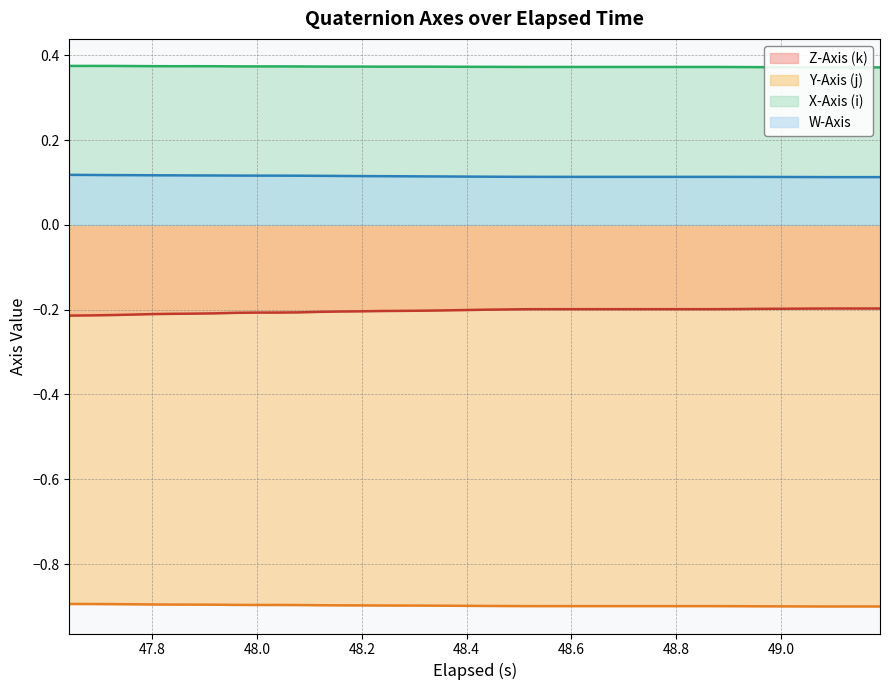

True or false: Y-Axis (j) and W-Axis cross at least once.

False